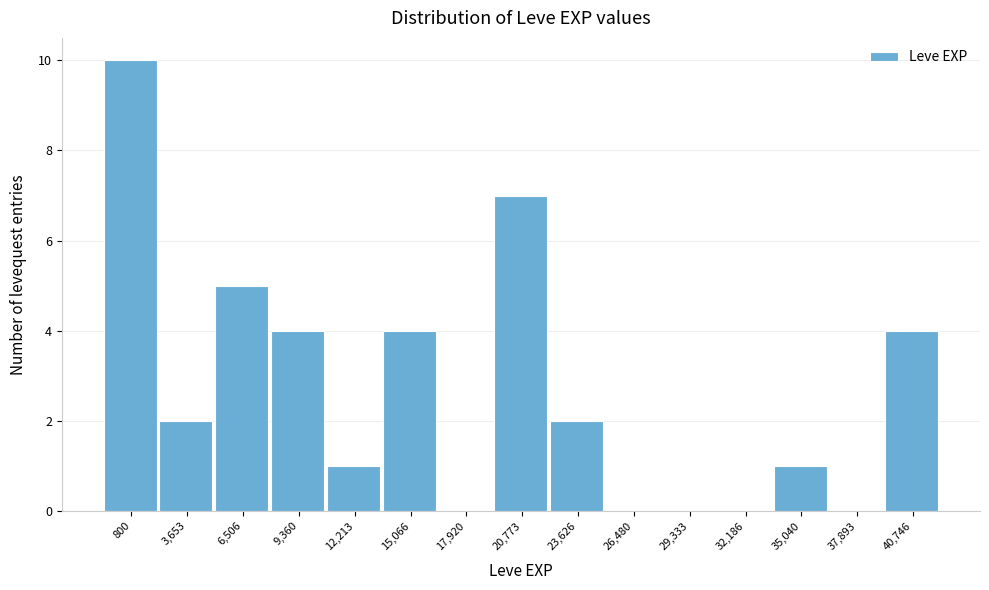

Reading left to right, what are all the values shown in this chart?

800=10	3,653=2	6,506=5	9,360=4	12,213=1	15,066=4	17,920=0	20,773=7	23,626=2	26,480=0	29,333=0	32,186=0	35,040=1	37,893=0	40,746=4